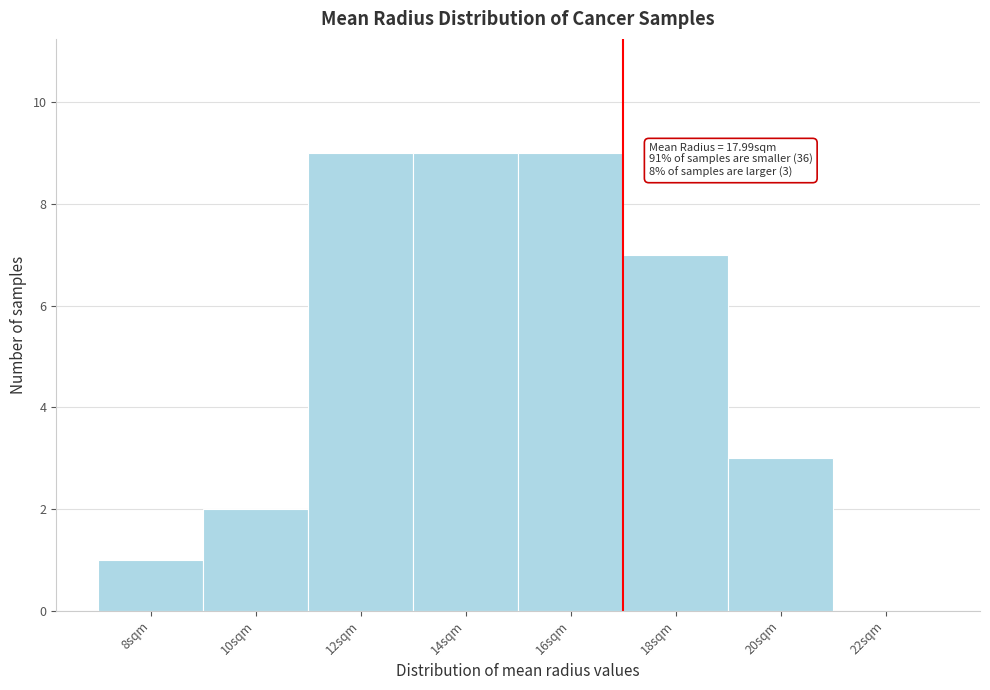

Reading left to right, what are all the values shown in this chart?

8sqm=1	10sqm=2	12sqm=9	14sqm=9	16sqm=9	18sqm=7	20sqm=3	22sqm=0